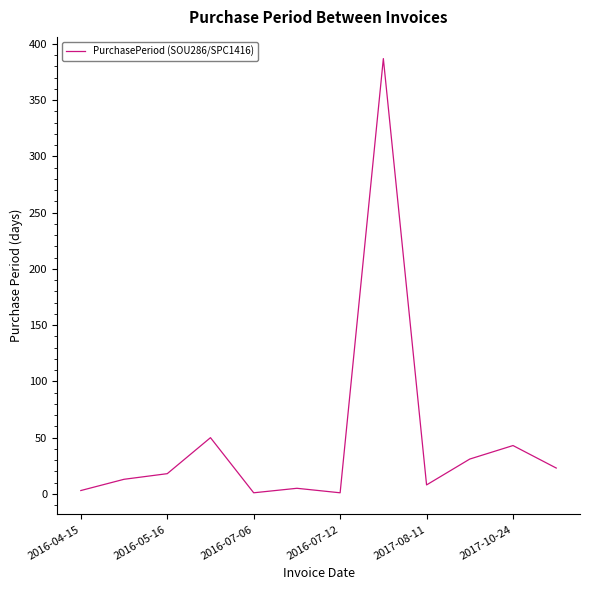

What is the difference between the maximum and minimum values?

386